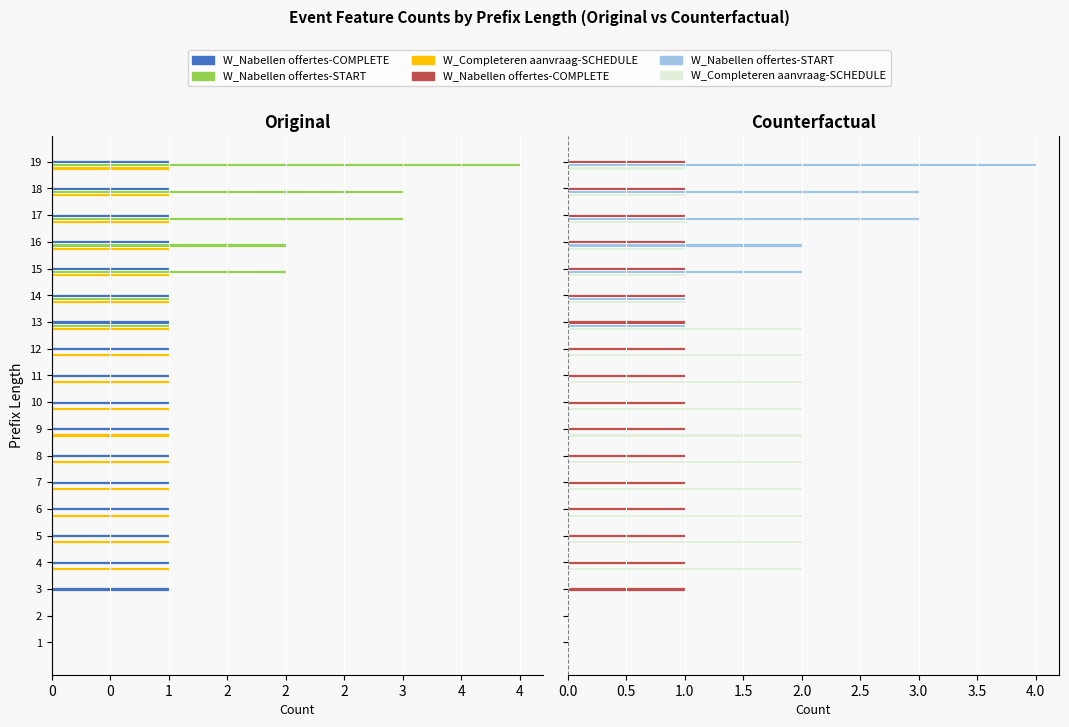

Which series has the largest total across all categories?

W_Completeren aanvraag-SCHEDULE